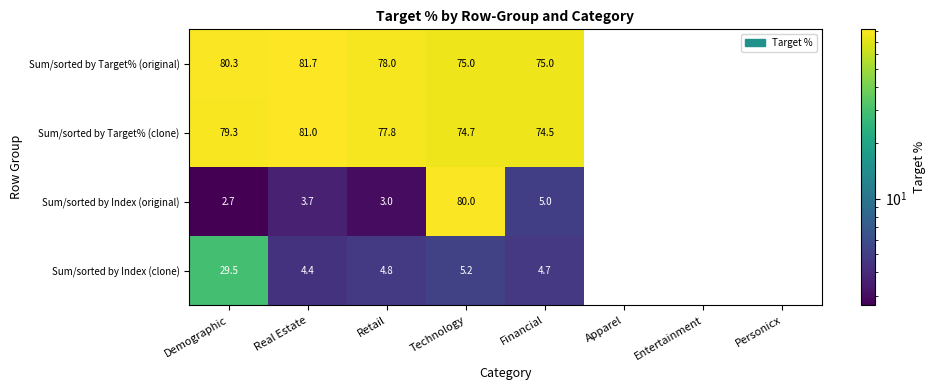

Is the value of Sum/sorted by Index (clone) at Demographic greater than the value of Sum/sorted by Index (original) at Financial?

Yes